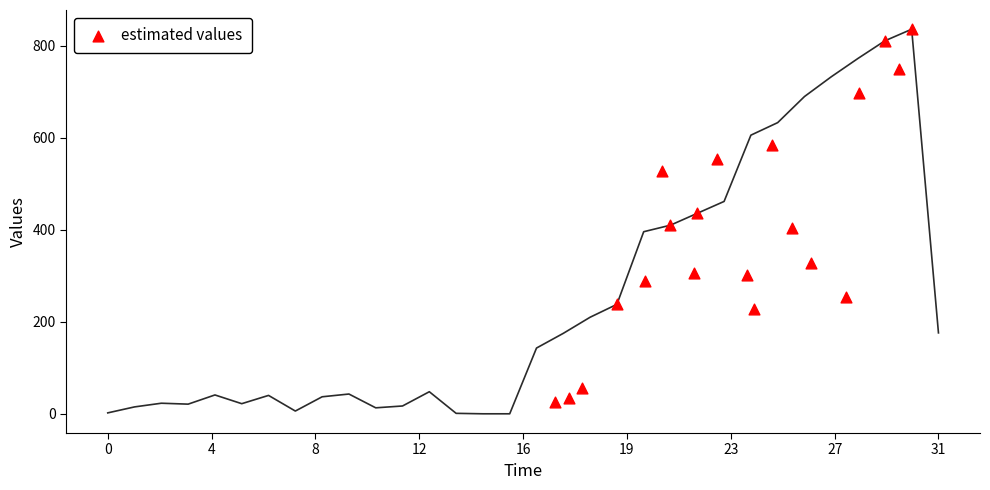

What is the range of Y values (max minus min)?

810.9